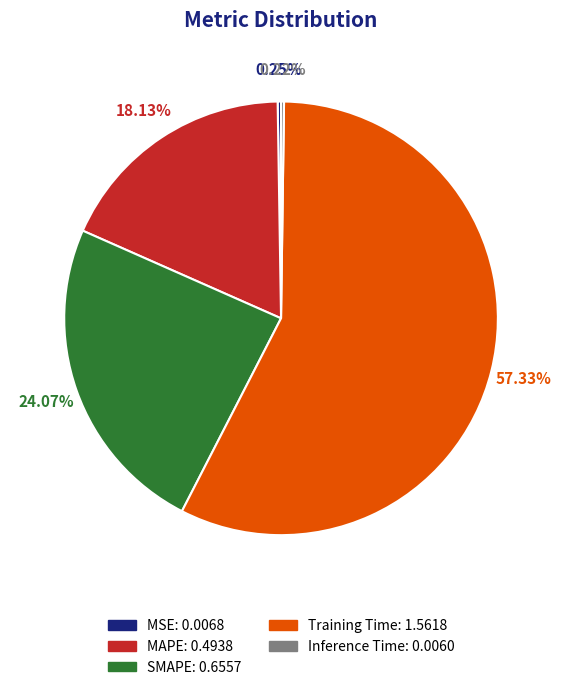

Is there a majority slice in this chart?

Yes